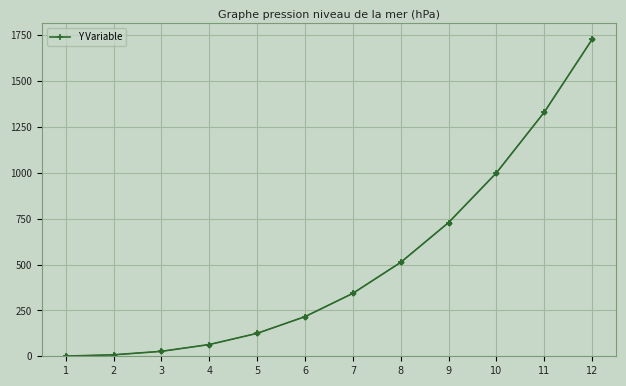

What is the greatest value displayed?

1728